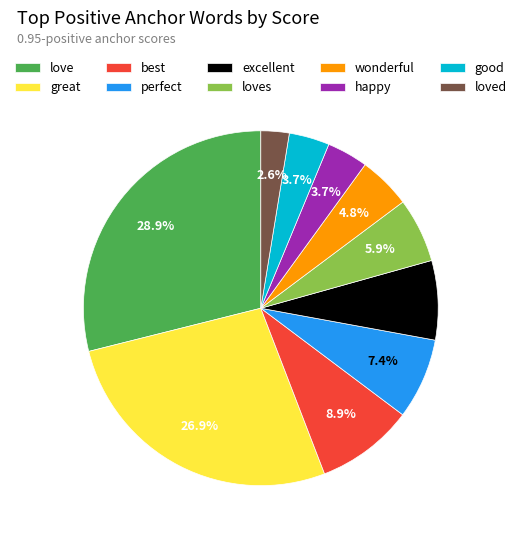

Is there a majority slice in this chart?

No